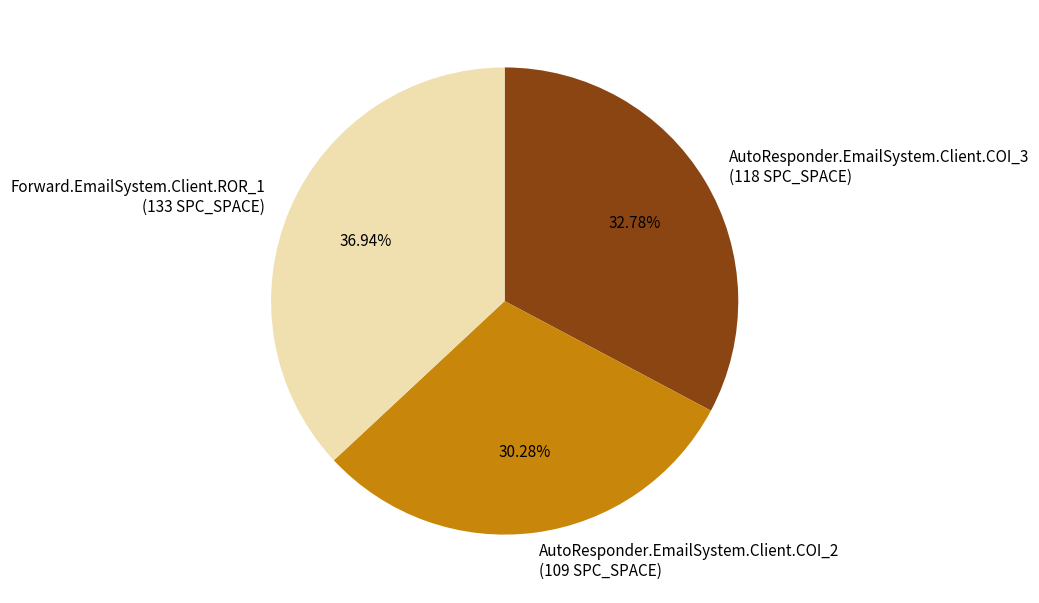

To the nearest percent, what is the difference between the Forward.EmailSystem.Client.ROR_1 and AutoResponder.EmailSystem.Client.COI_2 slice percentages?

7%